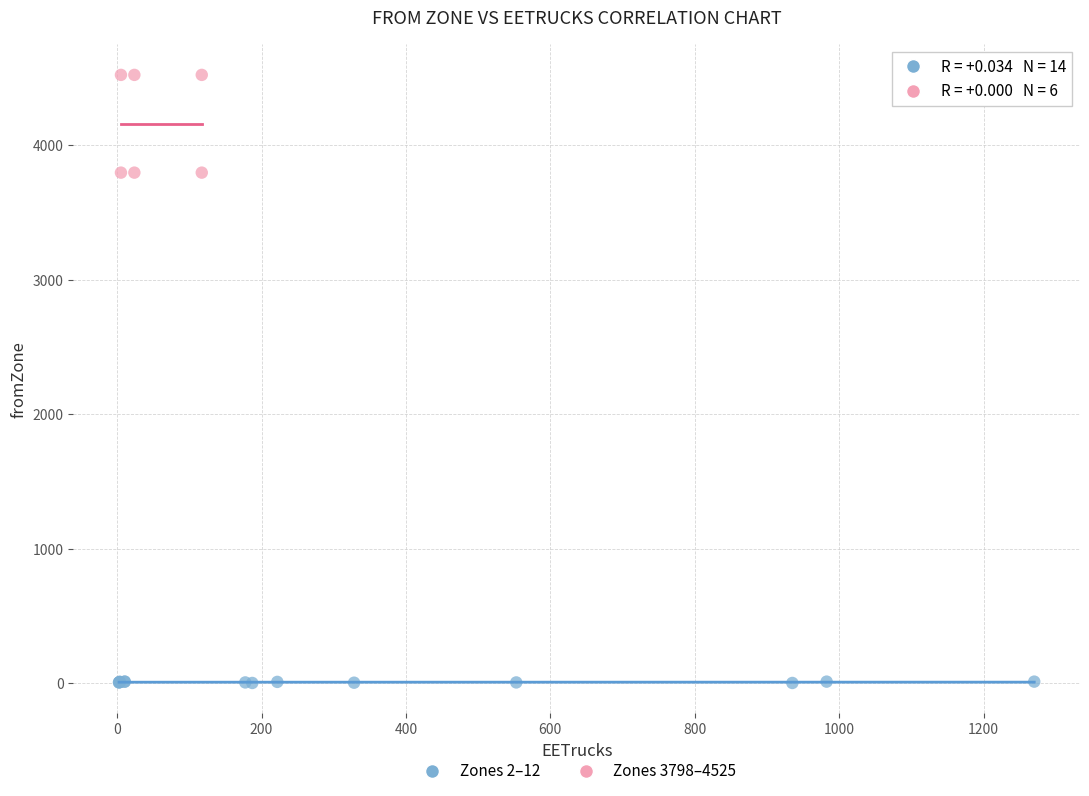

Which series has the widest spread of Y values?

Zones 3798–4525